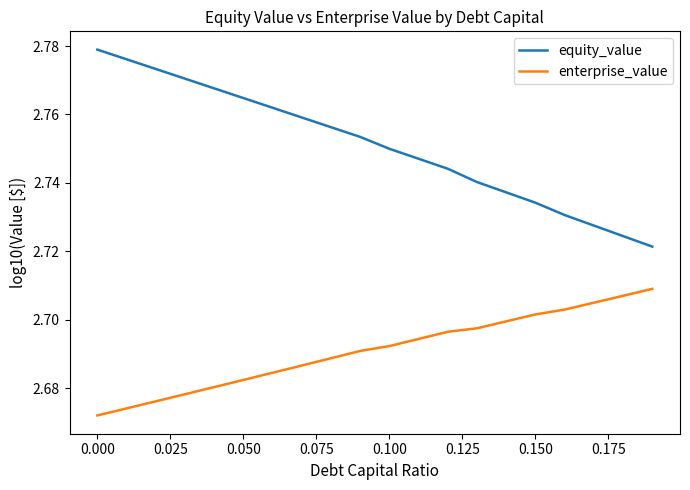

What is the sum of all enterprise_value values?

53.8